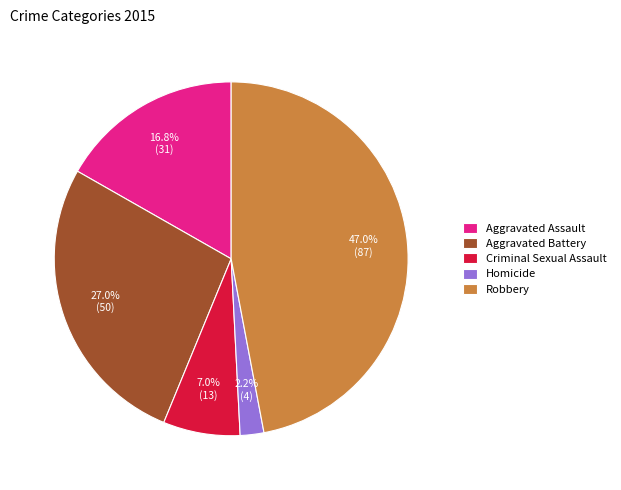

To the nearest percent, what percentage of the pie is Homicide?

2%